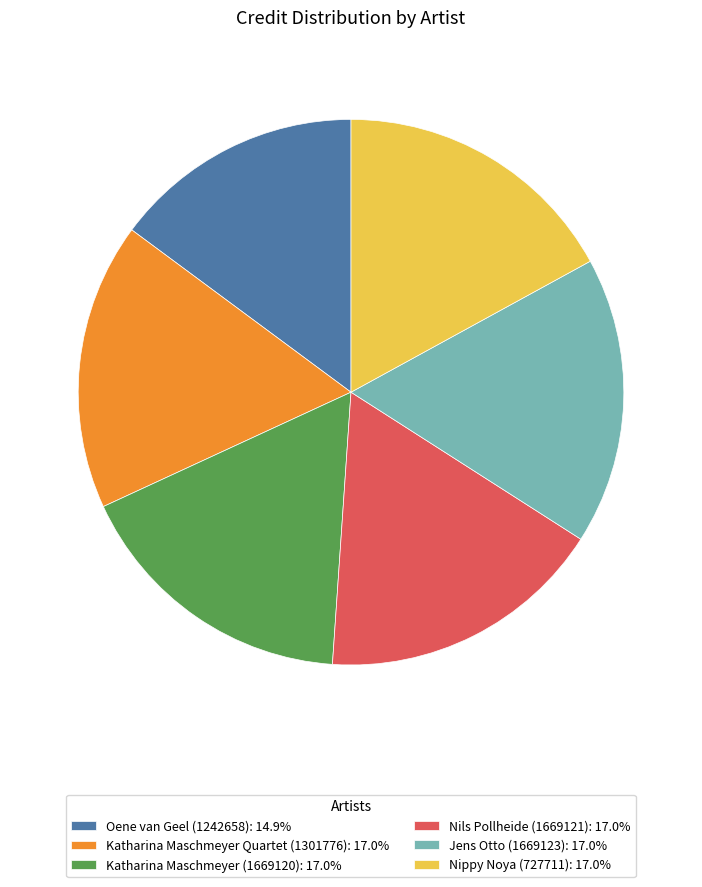

Combined, do Nippy Noya (727711): 17.0% and Oene van Geel (1242658): 14.9% account for over 50%?

No